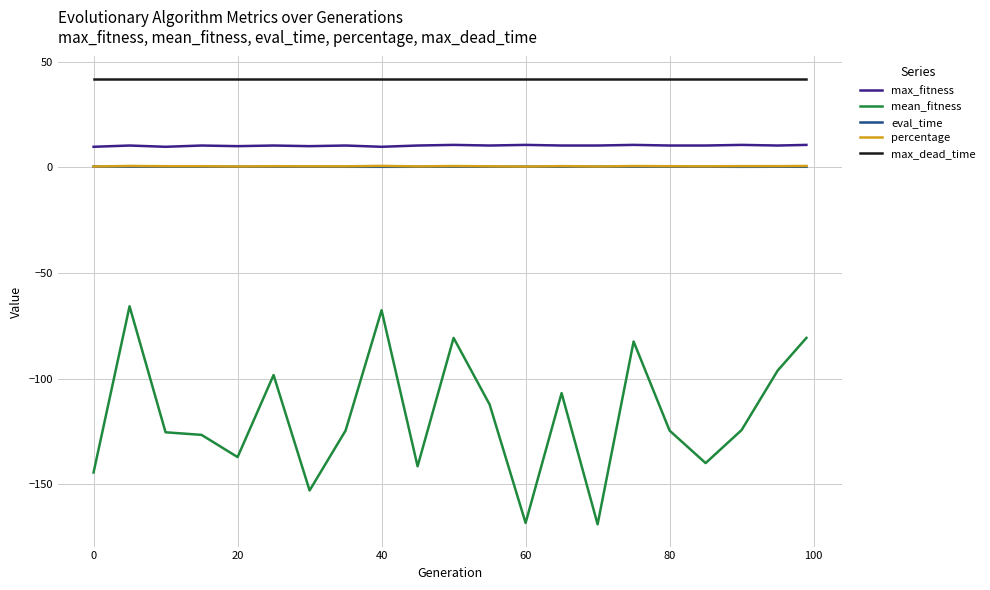

Which series has the largest total across all categories?

max_dead_time